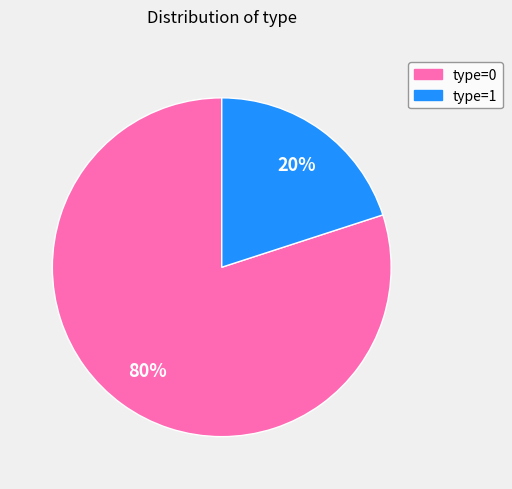

Which category has the biggest portion of the pie?

type=0